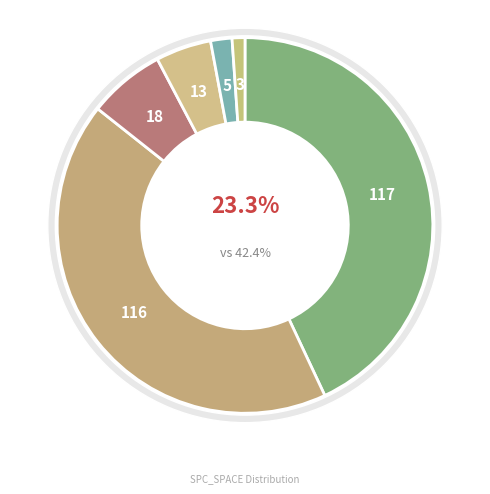

Combined, do 50 and 64 account for over 50%?

No